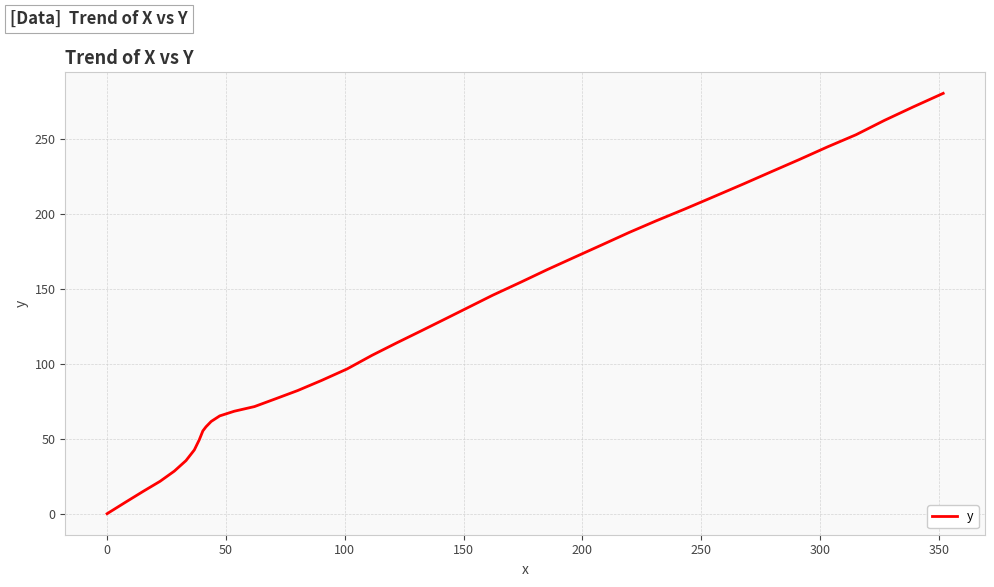

What is the difference between the maximum and minimum values?

280.2